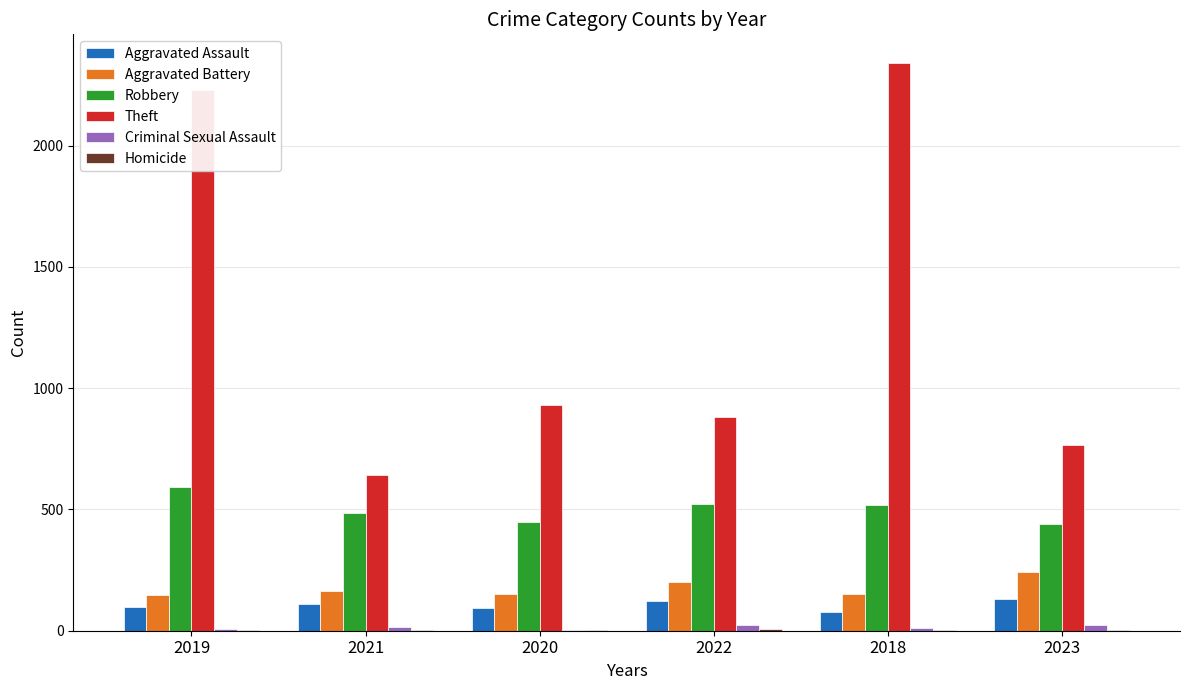

Between 2018 and 2023, which series saw the biggest shift?

Theft